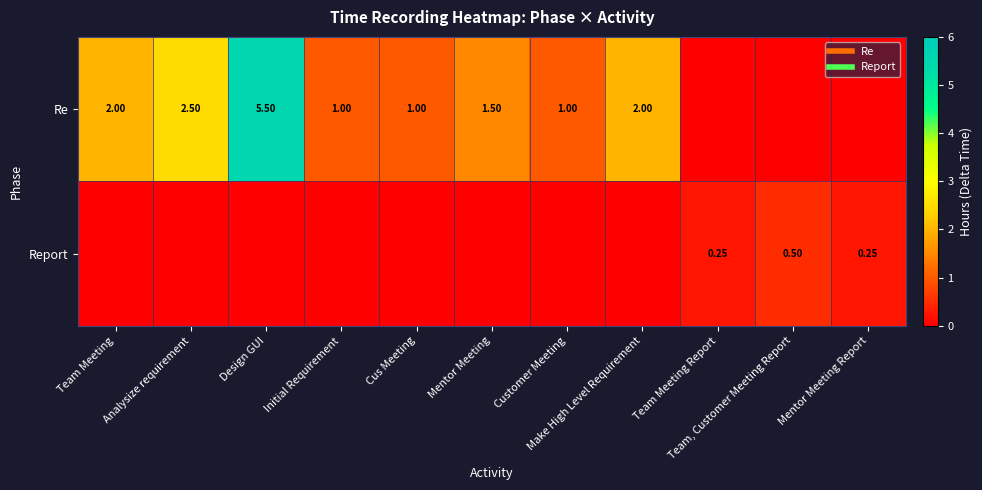

Which series has the largest total across all categories?

Re